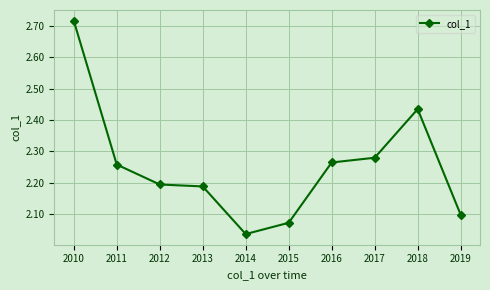

What is the difference between the second highest and minimum values?

0.4